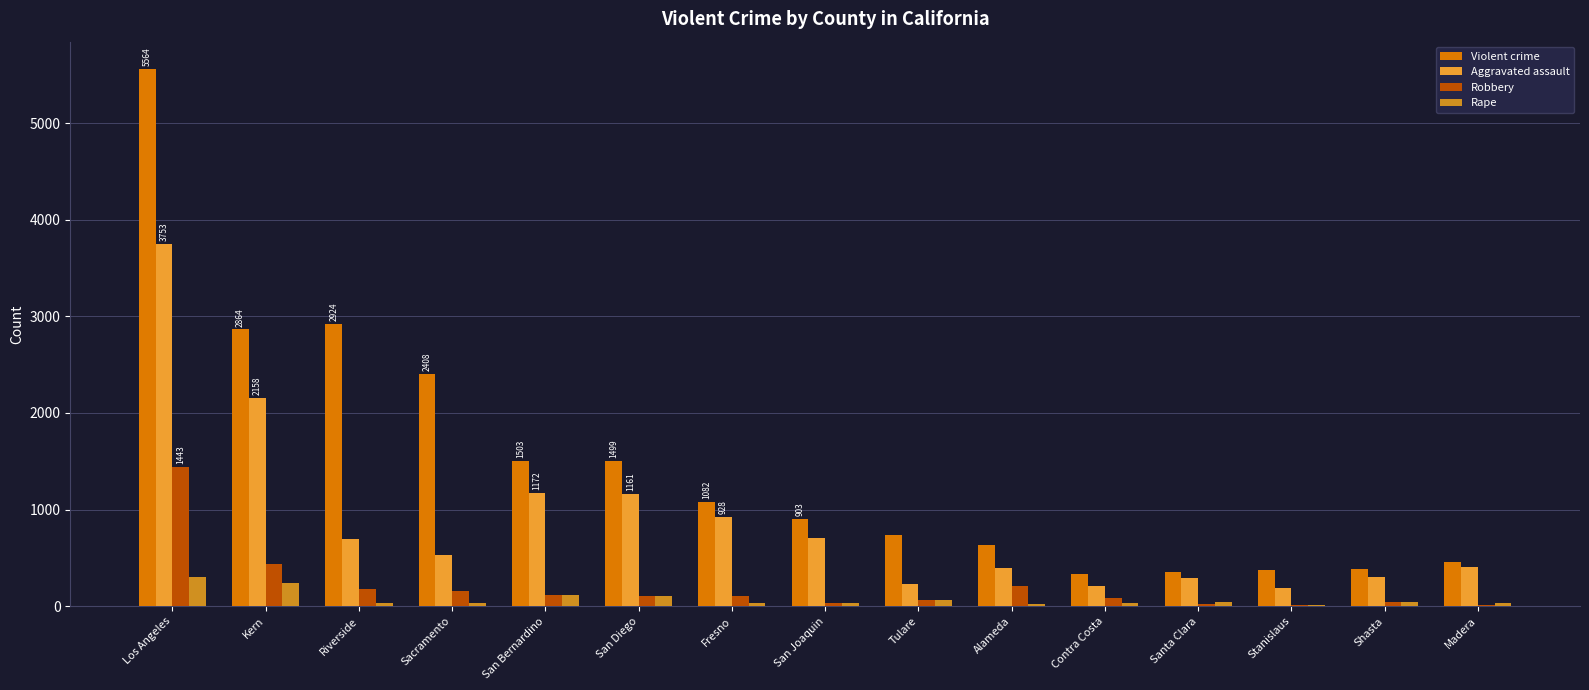

Where does the Rape series first go above 38?

Los Angeles